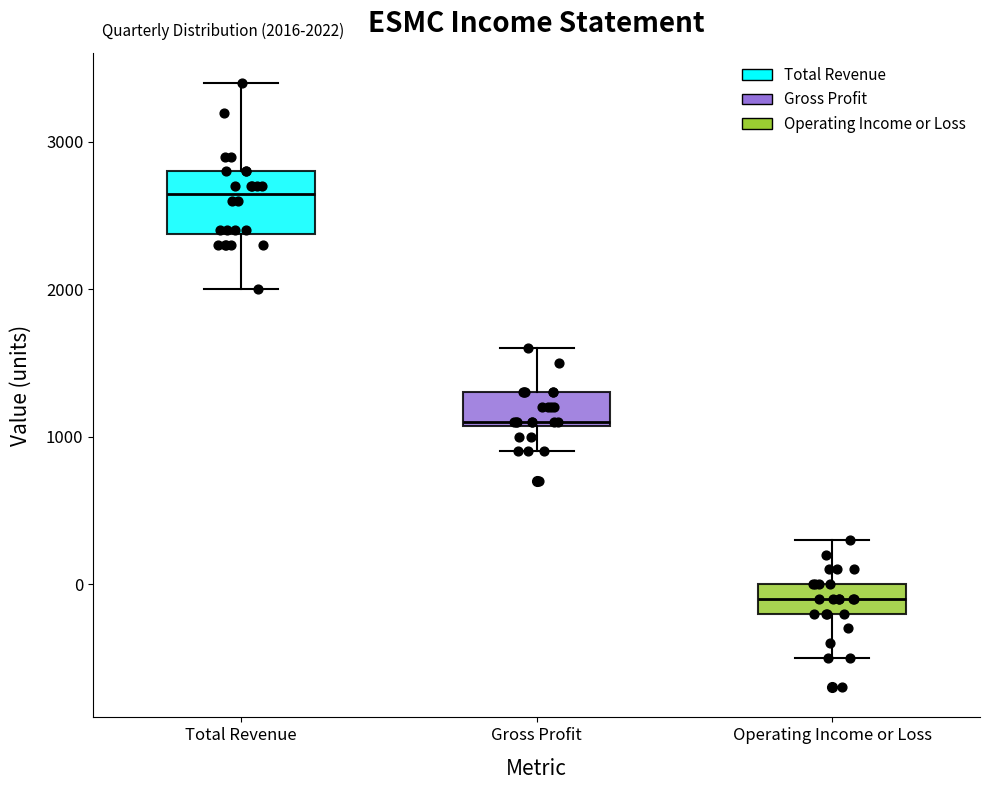

Which box has the highest median line?

Total Revenue